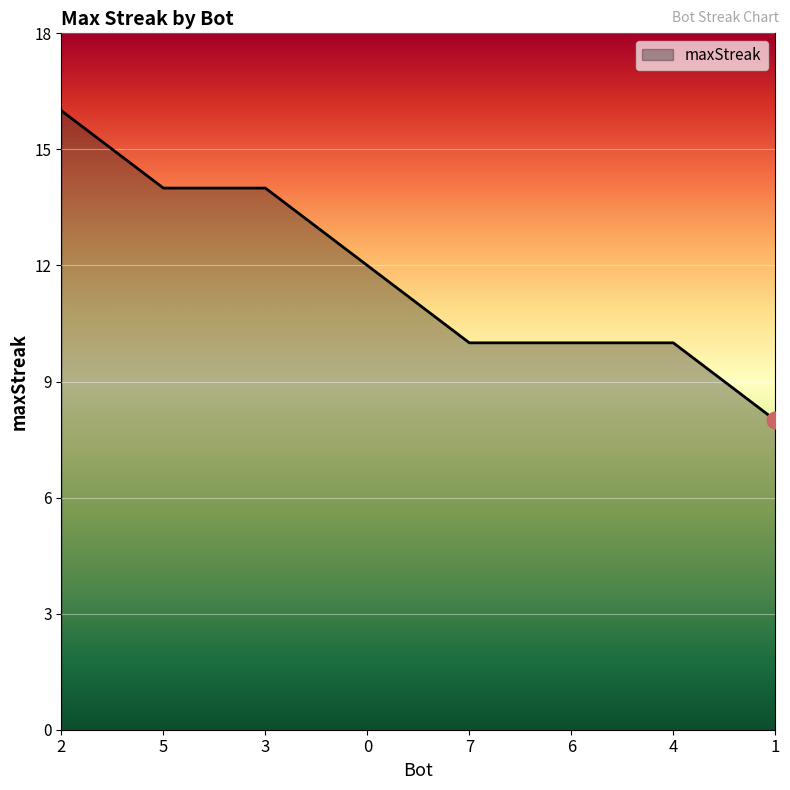

What is the average value?

12